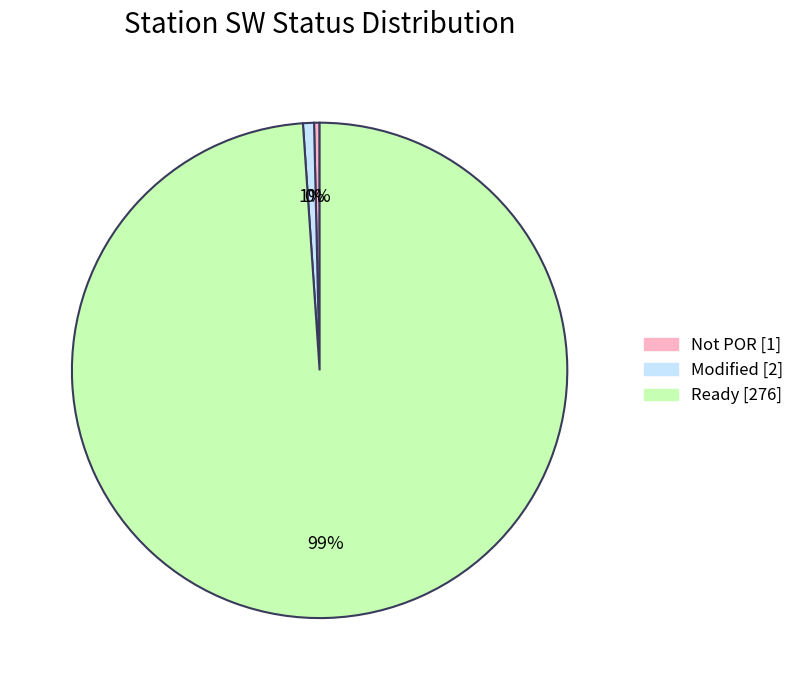

How many slices are in this pie chart?

3